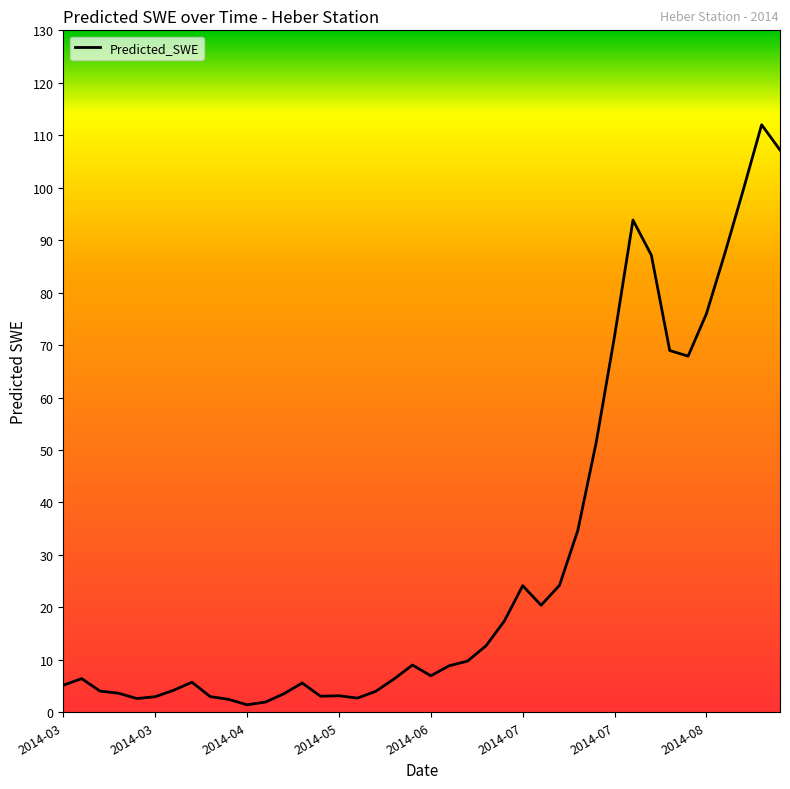

True or false: the data has more than 0 interior local peaks.

True